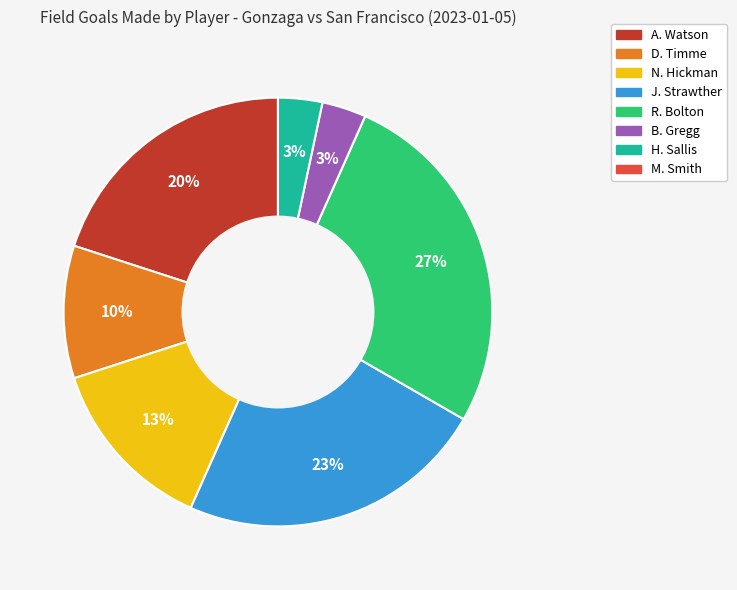

The J. Strawther slice represents 23% of the pie. True or false?

True